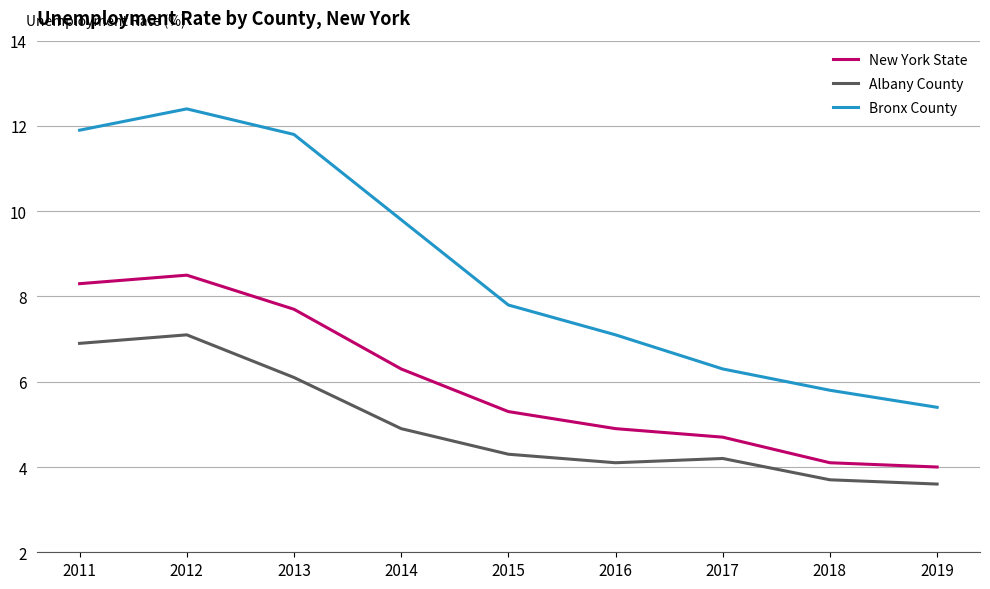

The New York State series shows 2.7 at 2018. True or false?

False